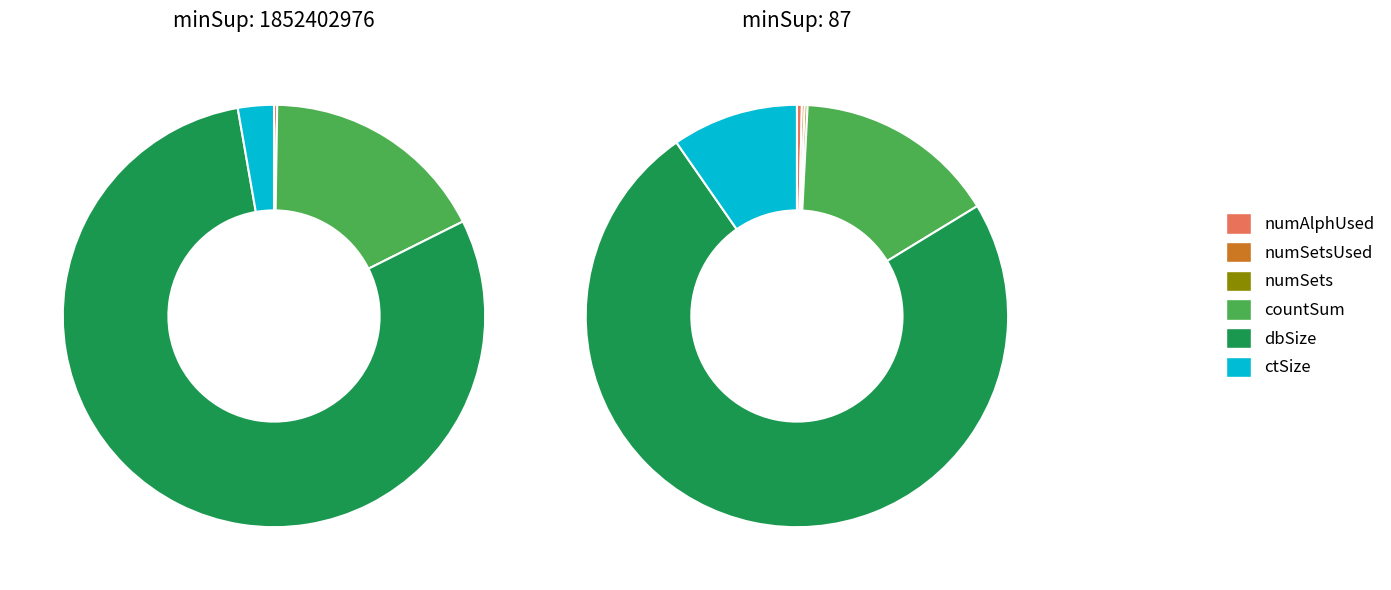

Is the sum of 1852402976 and 87 greater than half?

Yes